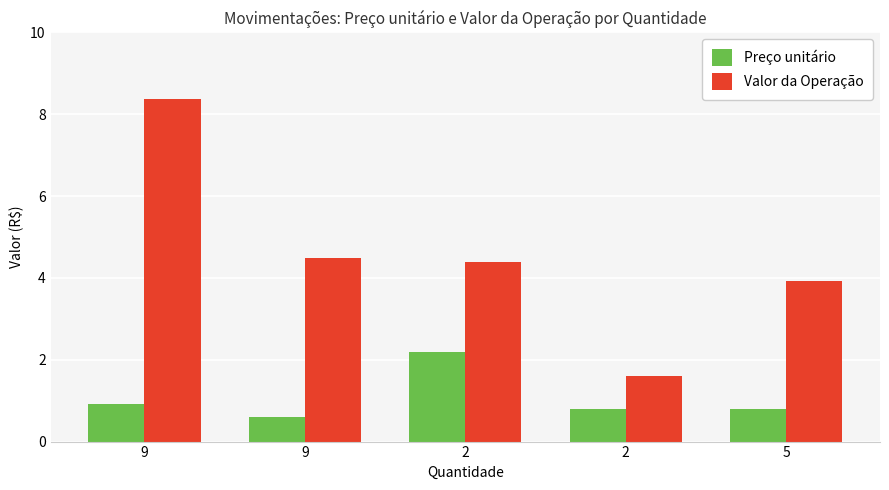

Is it true that Valor da Operação equals 6.6 at 9?

False